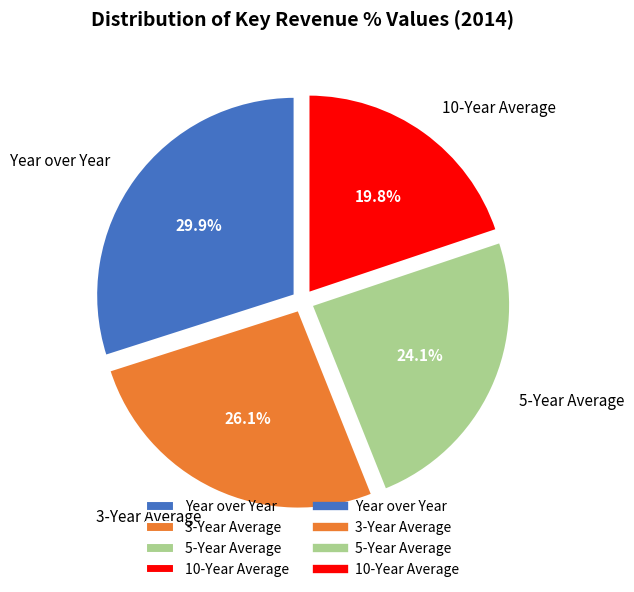

How many segments does this pie chart have?

4